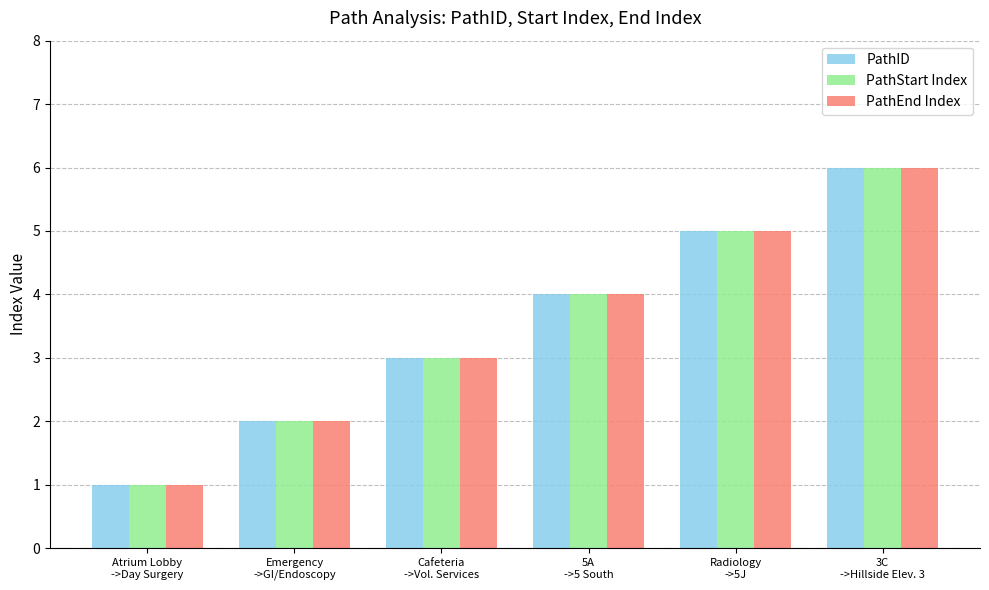

Count the PathEnd Index values in the range 2 to 5.

4